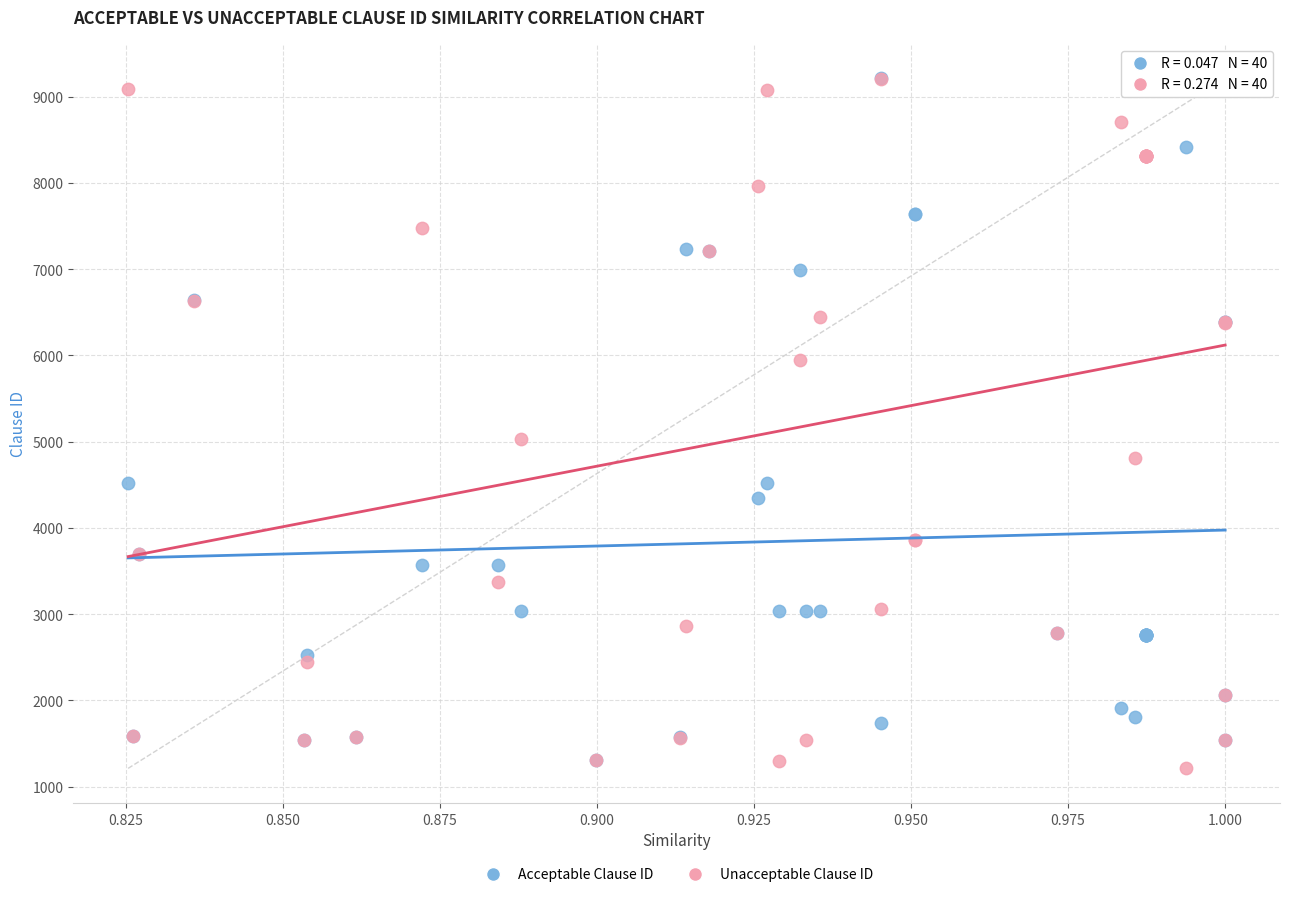

Across all series, what Y value is closest to 5211?

5035